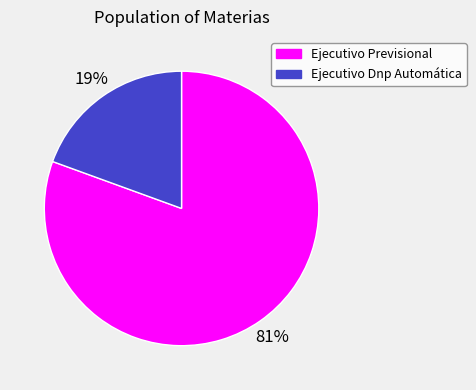

Rank the categories by value from highest to lowest.

Ejecutivo Previsional, Ejecutivo Dnp Automática